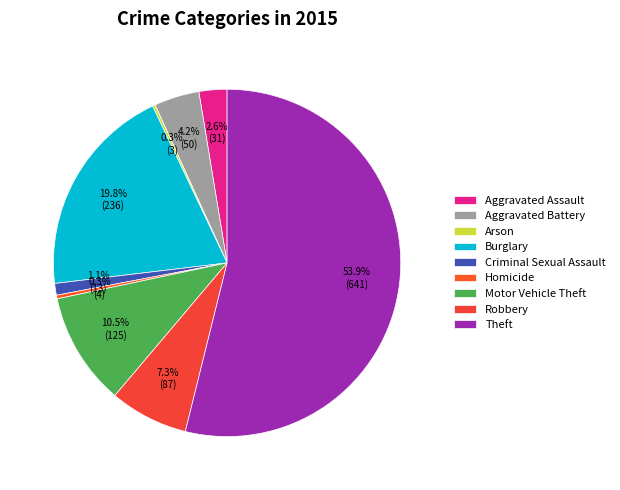

To the nearest percent, what is the average slice percentage?

11%